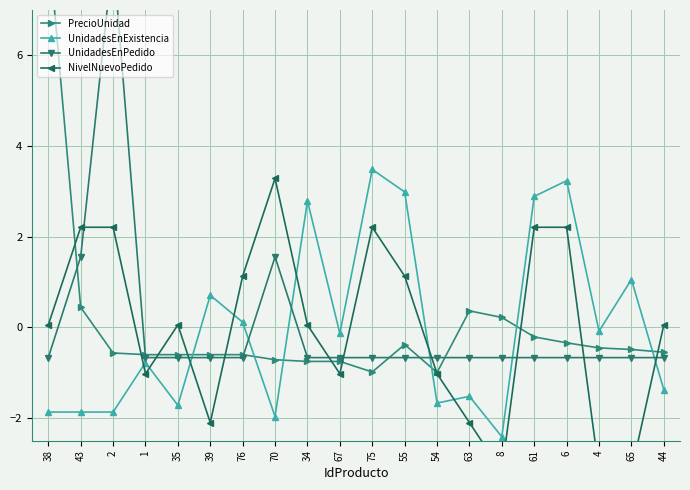

How many interior local valleys does the PrecioUnidad series have?

2